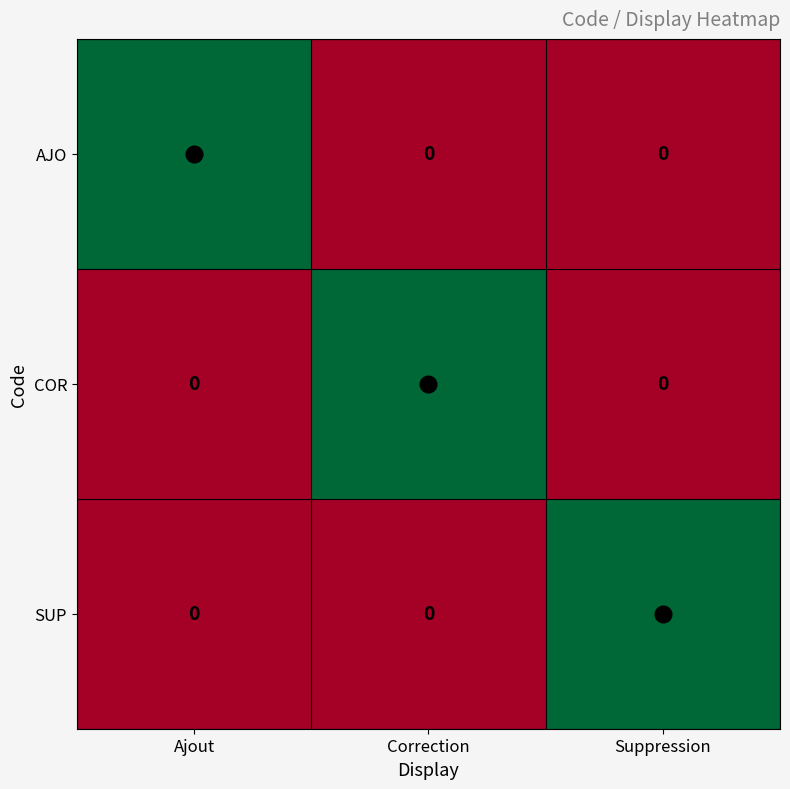

The COR series shows 0 at Ajout. True or false?

True